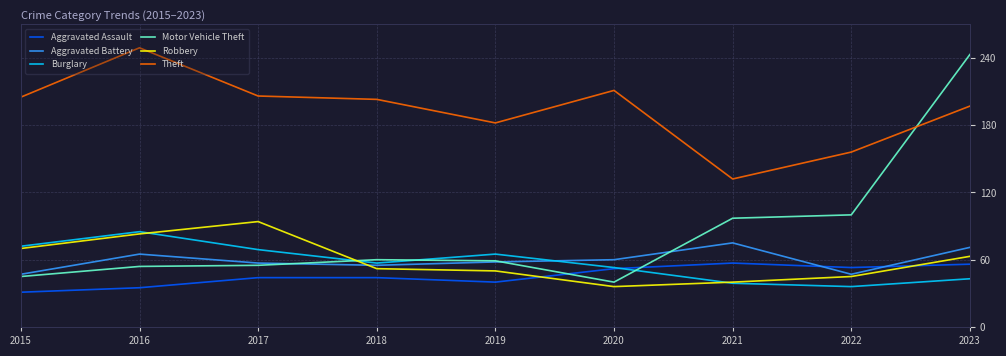

At which label does Theft first exceed 203?

2015